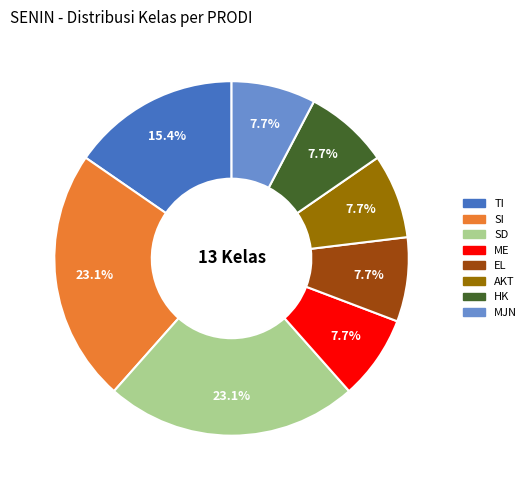

To the nearest percent, what is the difference between the AKT and TI slice percentages?

8%